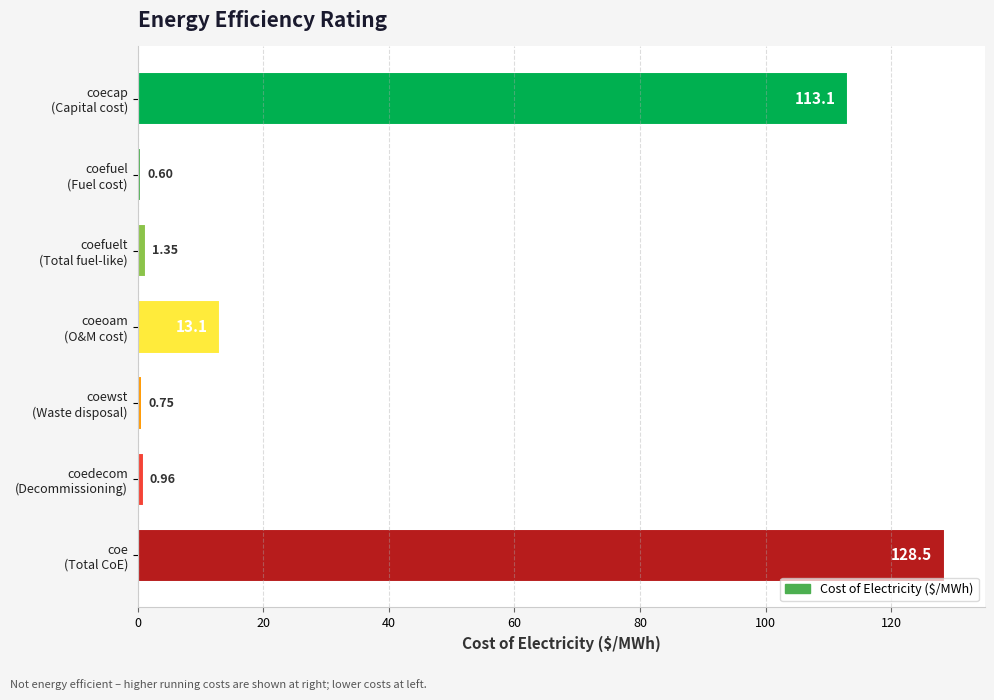

How many bars are there in total?

7